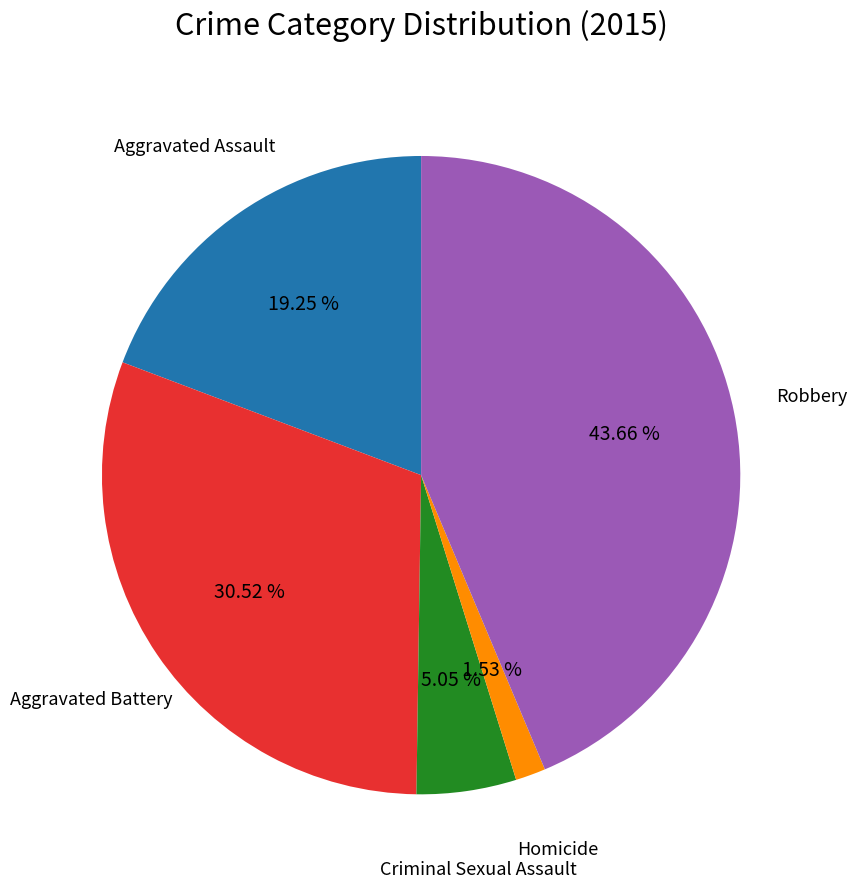

How many slices are in this pie chart?

5